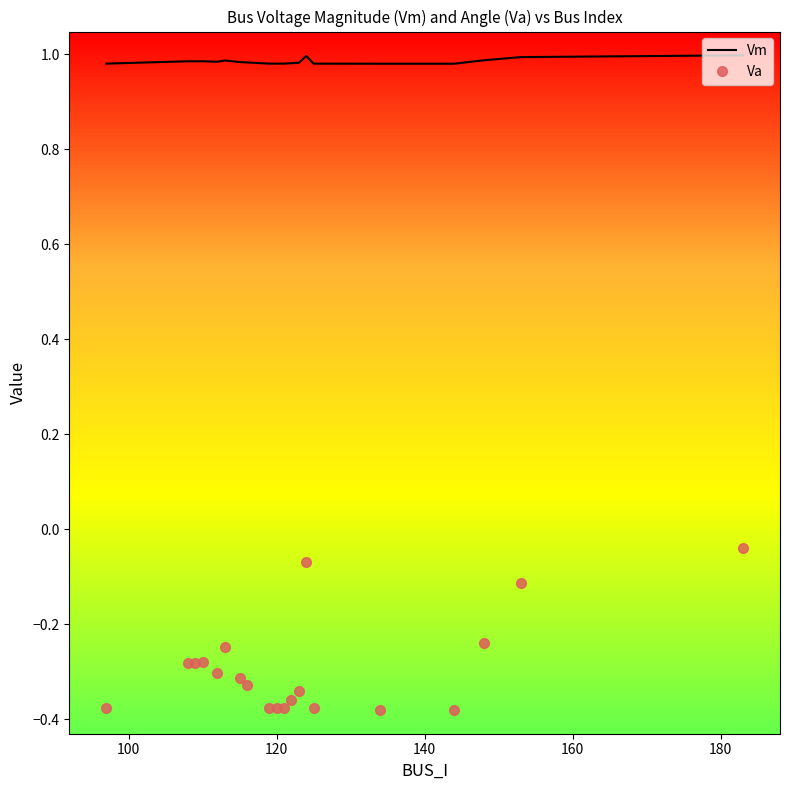

List the series in order of their overall mean, highest first.

Vm, Va